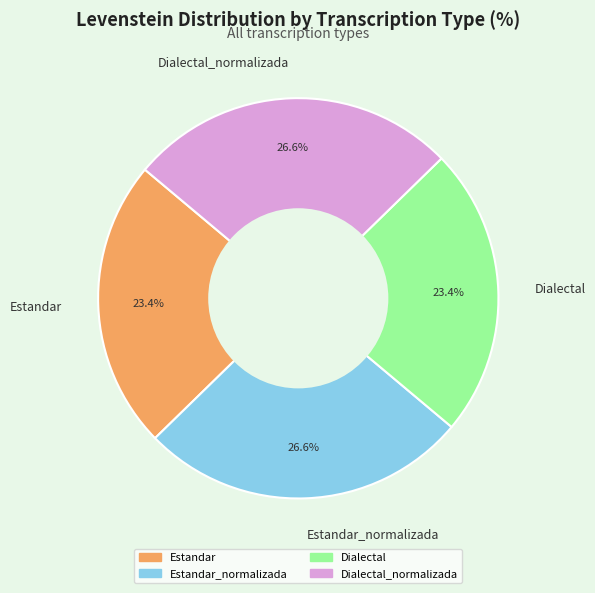

Does Dialectal_normalizada represent more than half of the total?

No